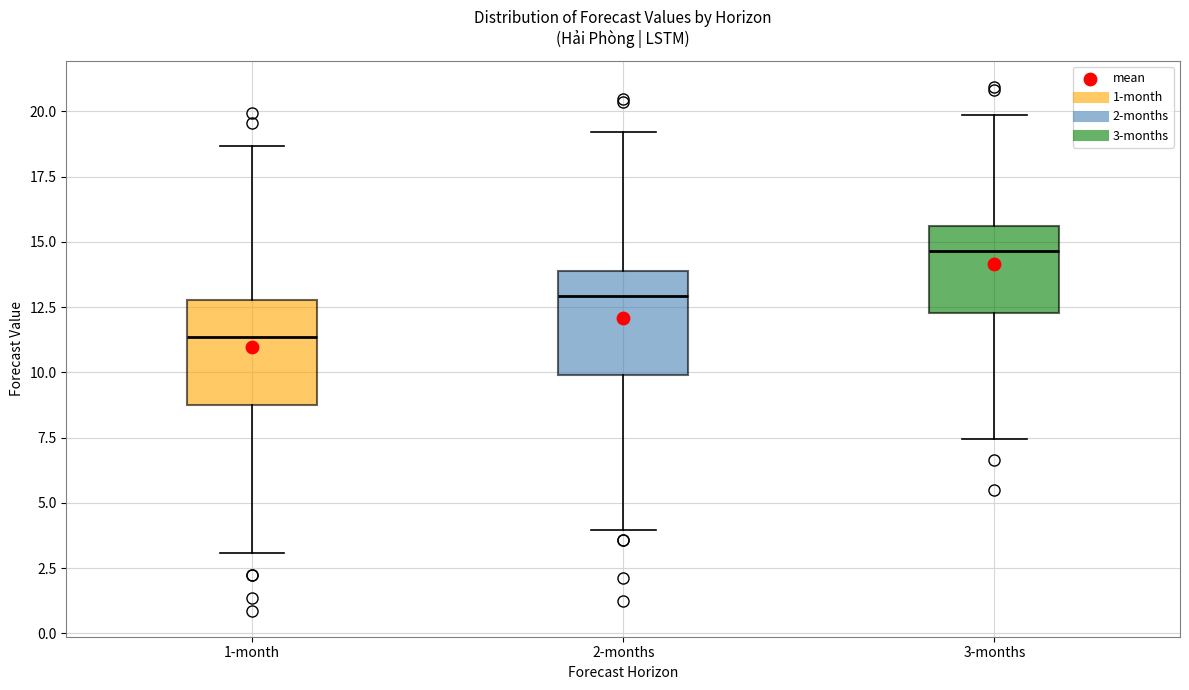

Where does the upper whisker of the box for 2-months end on the y-axis? The values are not printed on the chart, so give them approximately, as read against the axis.

19.0